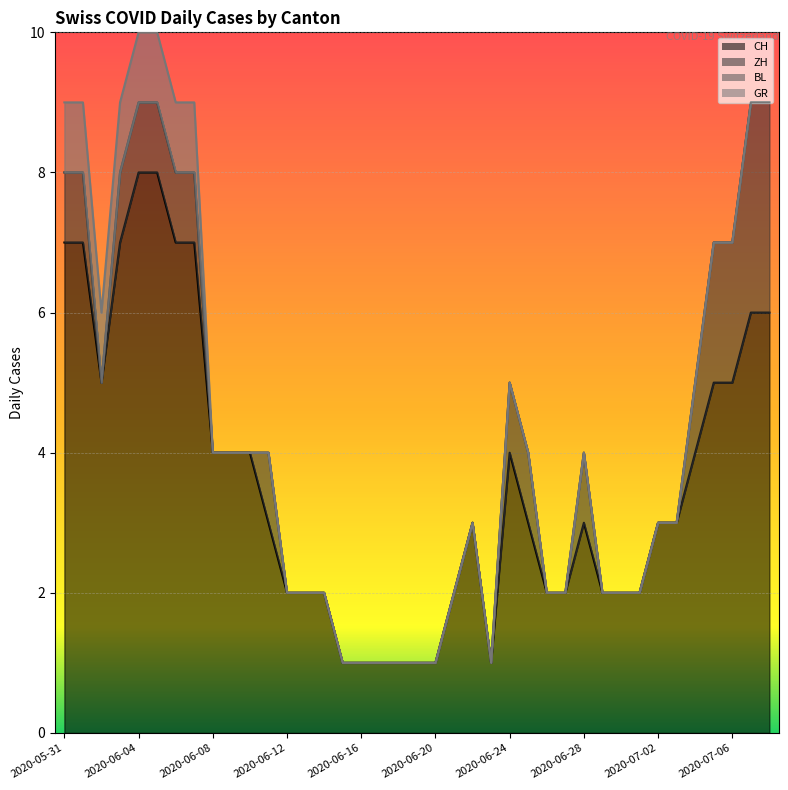

Reading left to right, transcribe all the data shown in this chart.

CH: 2020-05-31=7	2020-06-01=7	2020-06-02=5	2020-06-03=7	2020-06-04=8	2020-06-05=8	2020-06-06=7	2020-06-07=7	2020-06-08=4	2020-06-09=4	2020-06-10=4	2020-06-11=3	2020-06-12=2	2020-06-13=2	2020-06-14=2	2020-06-15=1	2020-06-16=1	2020-06-17=1	2020-06-18=1	2020-06-19=1	2020-06-20=1	2020-06-21=2	2020-06-22=3	2020-06-23=1	2020-06-24=4	2020-06-25=3	2020-06-26=2	2020-06-27=2	2020-06-28=3	2020-06-29=2	2020-06-30=2	2020-07-01=2	2020-07-02=3	2020-07-03=3	2020-07-04=4	2020-07-05=5	2020-07-06=5	2020-07-07=6	2020-07-08=6
ZH: 2020-05-31=1	2020-06-01=1	2020-06-02=0	2020-06-03=1	2020-06-04=1	2020-06-05=1	2020-06-06=1	2020-06-07=1	2020-06-08=0	2020-06-09=0	2020-06-10=0	2020-06-11=1	2020-06-12=0	2020-06-13=0	2020-06-14=0	2020-06-15=0	2020-06-16=0	2020-06-17=0	2020-06-18=0	2020-06-19=0	2020-06-20=0	2020-06-21=0	2020-06-22=0	2020-06-23=0	2020-06-24=1	2020-06-25=1	2020-06-26=0	2020-06-27=0	2020-06-28=1	2020-06-29=0	2020-06-30=0	2020-07-01=0	2020-07-02=0	2020-07-03=0	2020-07-04=1	2020-07-05=2	2020-07-06=2	2020-07-07=3	2020-07-08=3
BL: 2020-05-31=0	2020-06-01=0	2020-06-02=0	2020-06-03=0	2020-06-04=0	2020-06-05=0	2020-06-06=0	2020-06-07=0	2020-06-08=0	2020-06-09=0	2020-06-10=0	2020-06-11=0	2020-06-12=0	2020-06-13=0	2020-06-14=0	2020-06-15=0	2020-06-16=0	2020-06-17=0	2020-06-18=0	2020-06-19=0	2020-06-20=0	2020-06-21=0	2020-06-22=0	2020-06-23=0	2020-06-24=0	2020-06-25=0	2020-06-26=0	2020-06-27=0	2020-06-28=0	2020-06-29=0	2020-06-30=0	2020-07-01=0	2020-07-02=0	2020-07-03=0	2020-07-04=0	2020-07-05=0	2020-07-06=0	2020-07-07=0	2020-07-08=0
GR: 2020-05-31=1	2020-06-01=1	2020-06-02=1	2020-06-03=1	2020-06-04=1	2020-06-05=1	2020-06-06=1	2020-06-07=1	2020-06-08=0	2020-06-09=0	2020-06-10=0	2020-06-11=0	2020-06-12=0	2020-06-13=0	2020-06-14=0	2020-06-15=0	2020-06-16=0	2020-06-17=0	2020-06-18=0	2020-06-19=0	2020-06-20=0	2020-06-21=0	2020-06-22=0	2020-06-23=0	2020-06-24=0	2020-06-25=0	2020-06-26=0	2020-06-27=0	2020-06-28=0	2020-06-29=0	2020-06-30=0	2020-07-01=0	2020-07-02=0	2020-07-03=0	2020-07-04=0	2020-07-05=0	2020-07-06=0	2020-07-07=0	2020-07-08=0